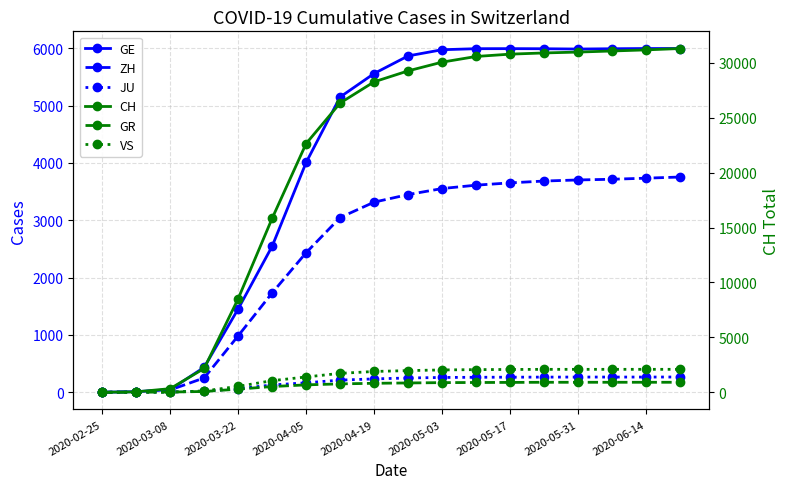

Reading left to right, transcribe all the data shown in this chart.

GE: 0	10	45	435	1453	2547	4009	5151	5561	5868	5976	5994	5995	5993	5988	5993	5997	5997
ZH: 0	7	40	250	984	1733	2435	3048	3317	3449	3554	3613	3653	3685	3704	3716	3735	3755
JU: 0	1	5	19	61	127	165	212	233	249	258	261	263	264	265	265	265	266
CH: 0	36	327	2165	8512	15837	22646	26336	28268	29264	30060	30576	30788	30897	30976	31075	31175	31300
GR: 0	6	18	71	284	519	673	762	816	846	877	888	896	907	907	908	908	908
VS: 0	2	12	115	535	1055	1393	1720	1892	1972	2032	2061	2075	2086	2086	2087	2087	2087